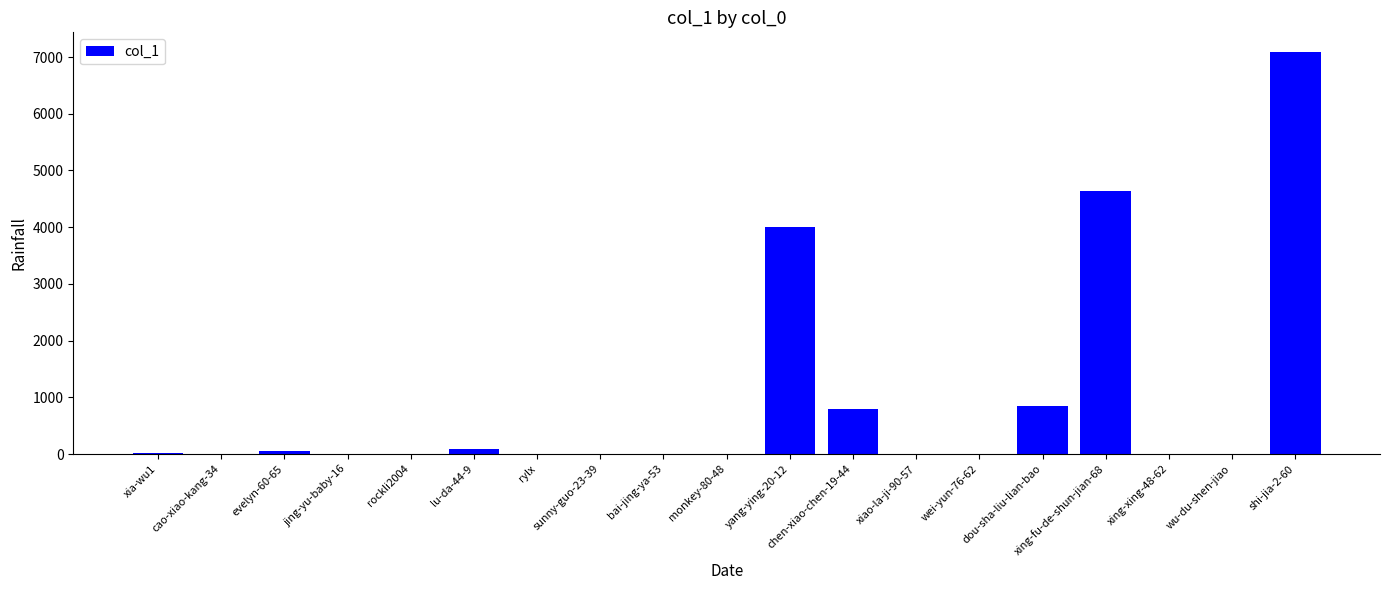

Which label corresponds to the largest value in the chart?

shi-jia-2-60